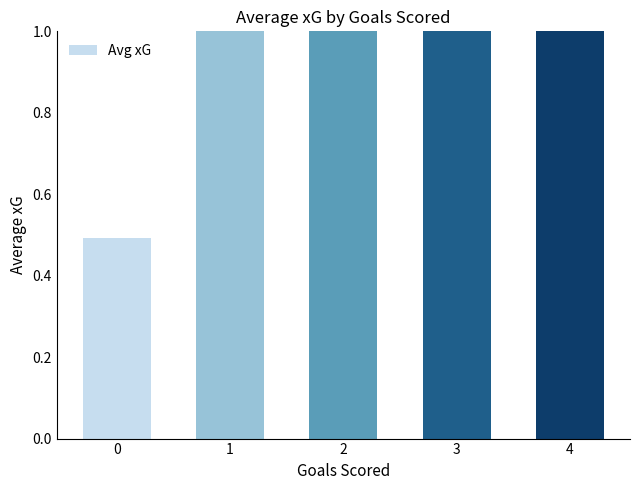

List the labels in order of value, largest first.

4, 3, 2, 1, 0